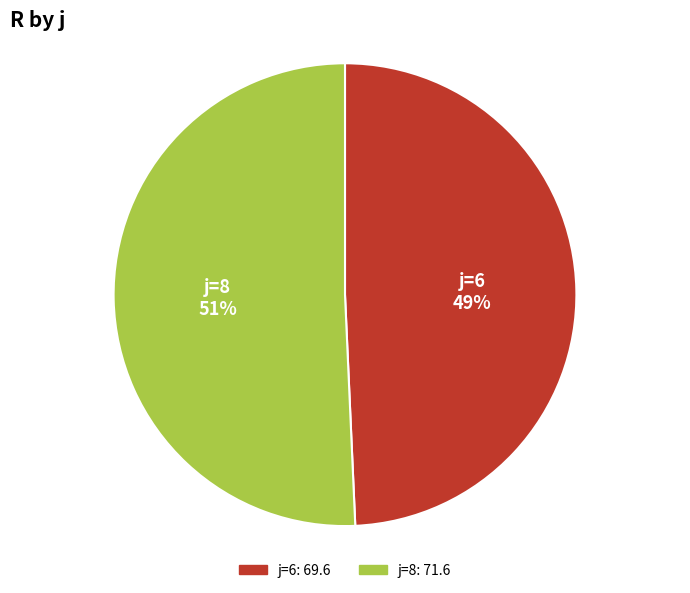

Does any single category account for the majority?

Yes